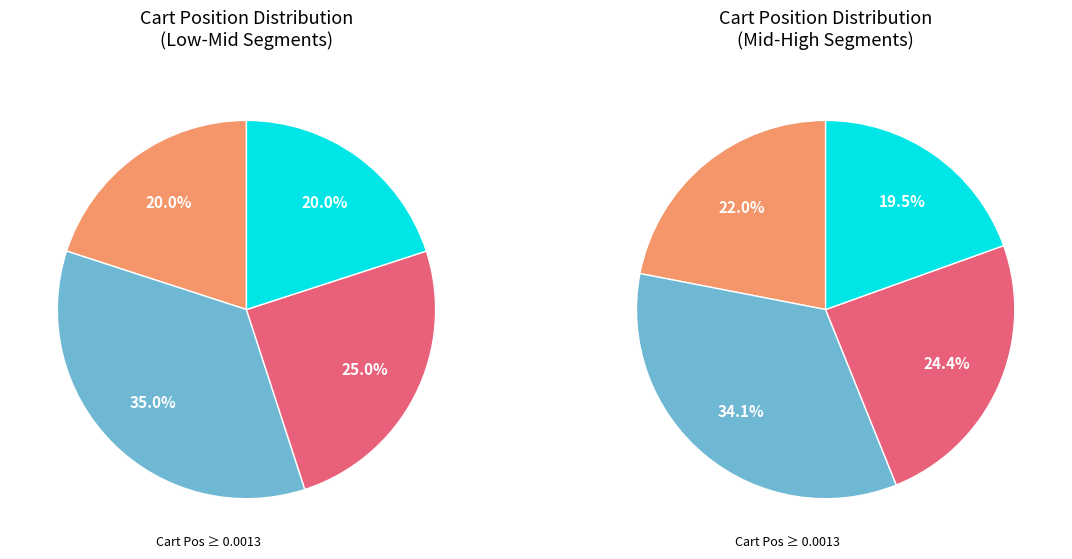

Count the number of slices in the pie.

4